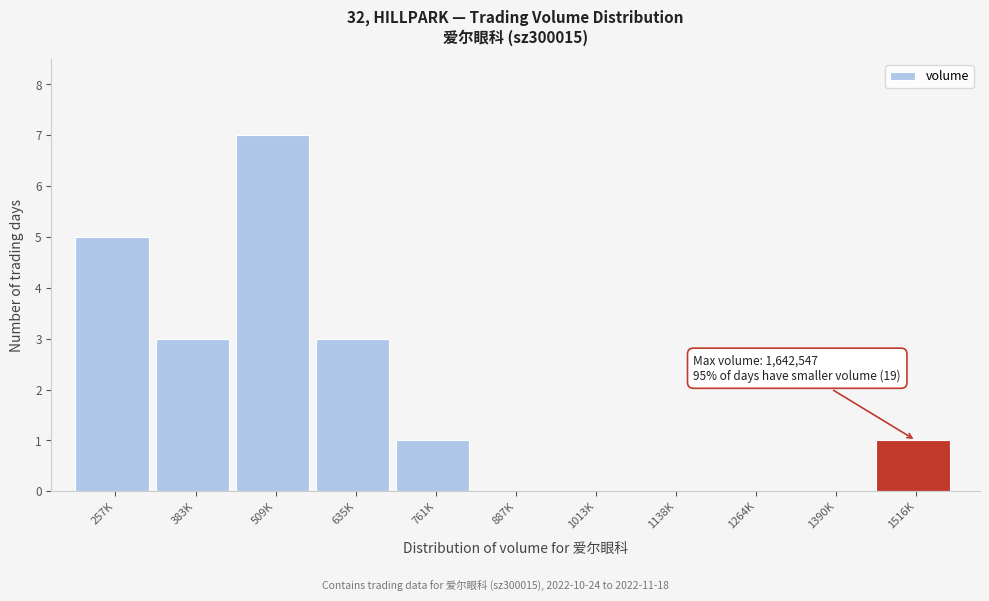

Reading left to right, list all the values displayed in this chart.

257K=5	383K=3	509K=7	635K=3	761K=1	887K=0	1013K=0	1138K=0	1264K=0	1390K=0	1516K=1